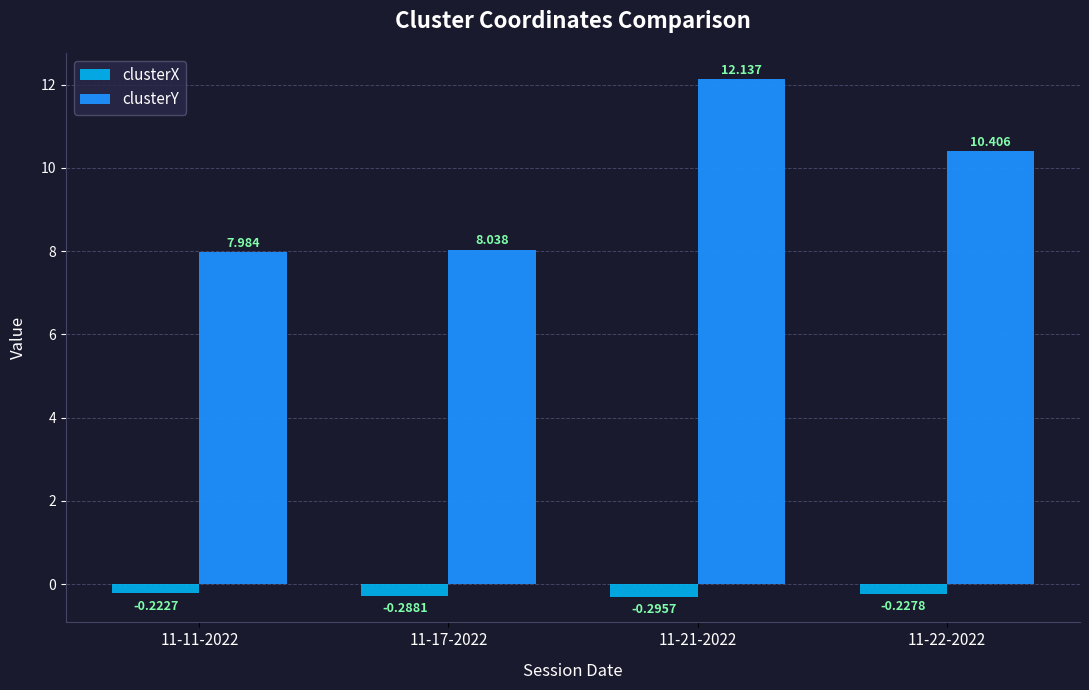

What are all the series names shown in the legend?

clusterX, clusterY